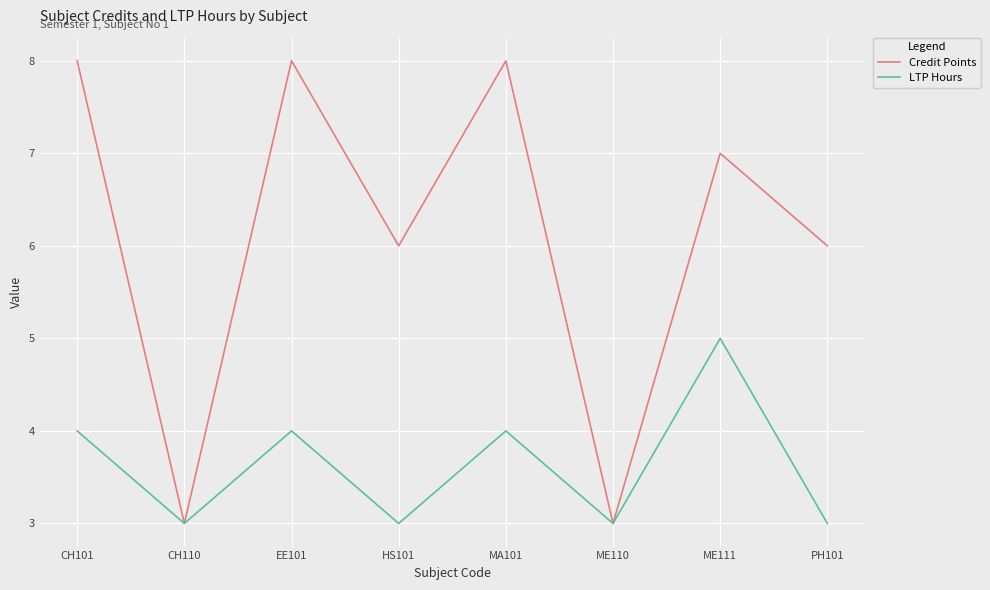

What is the highest value of the Credit Points series?

8